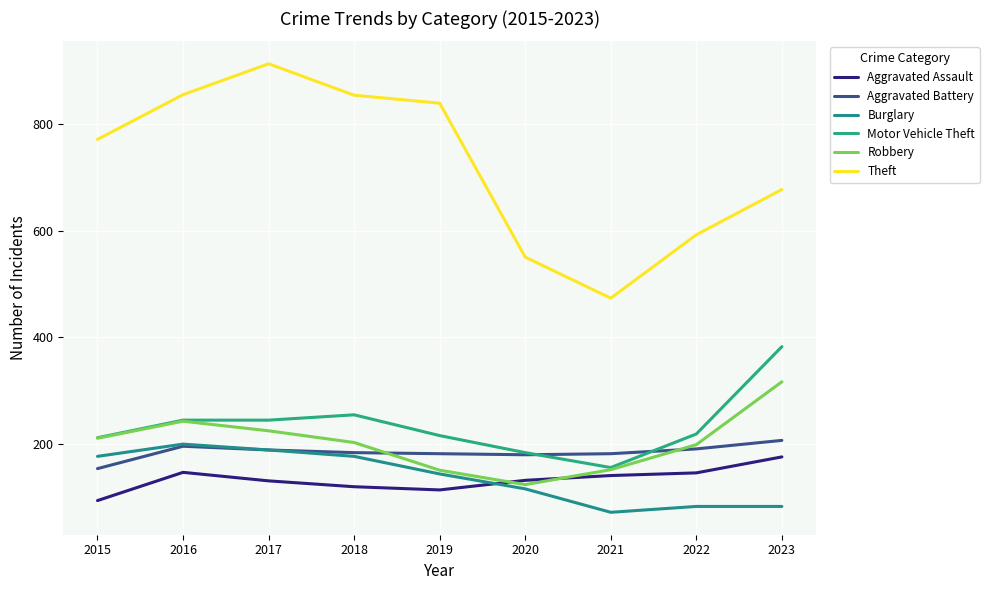

Does the chart have visible grid lines?

Yes